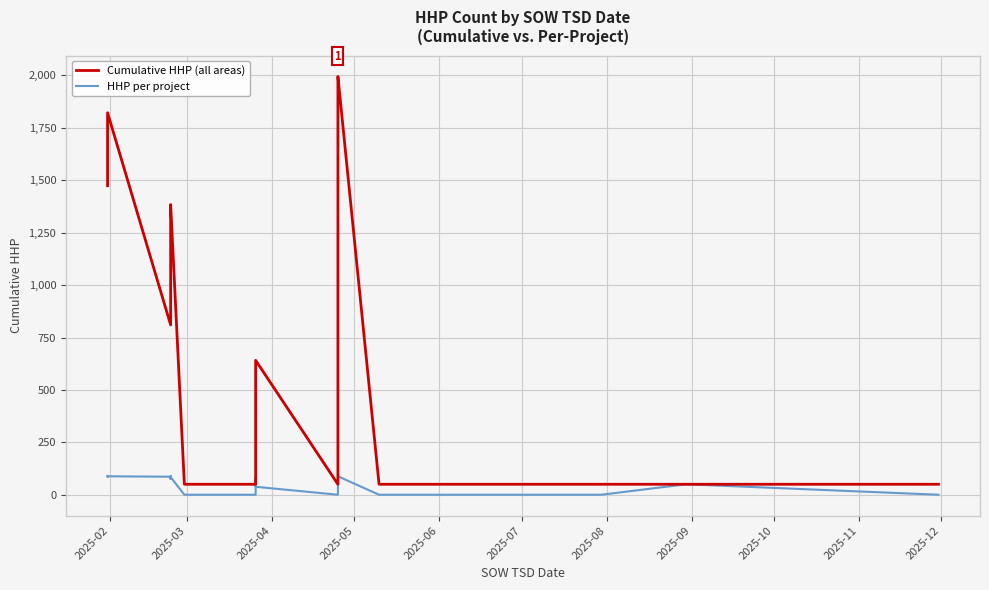

What are all the series names shown in the legend?

Cumulative HHP (all areas), HHP per project